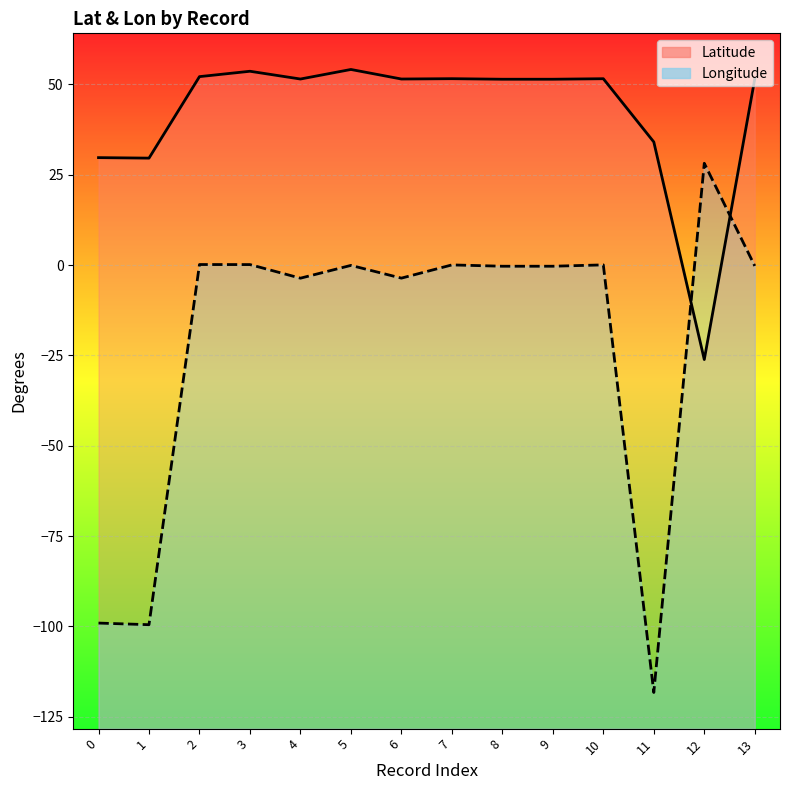

What is the spread (max minus min) of values at 7?

51.5